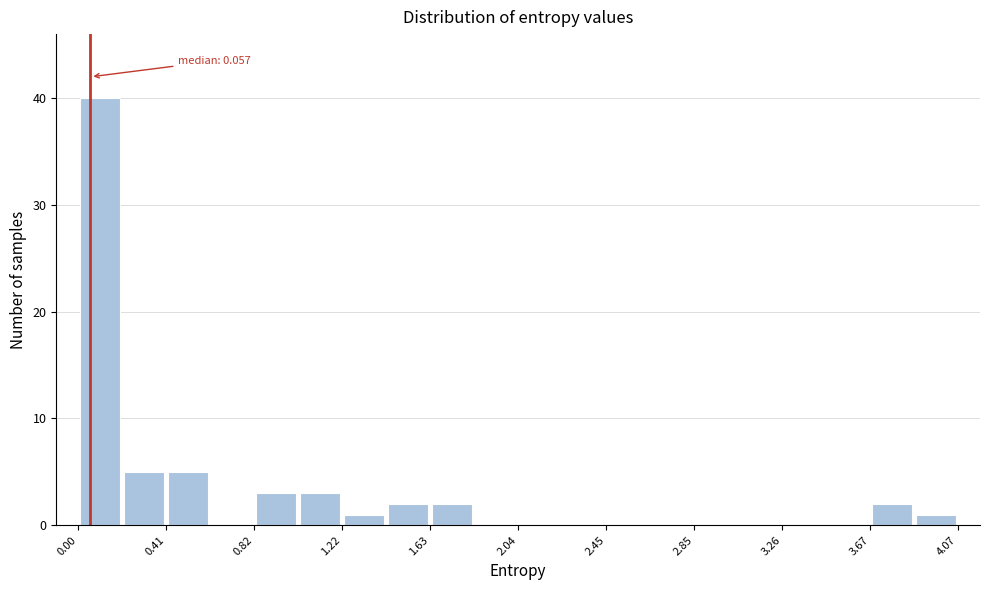

Over which range of the x-axis is the bar tallest?

0.00 to 0.20